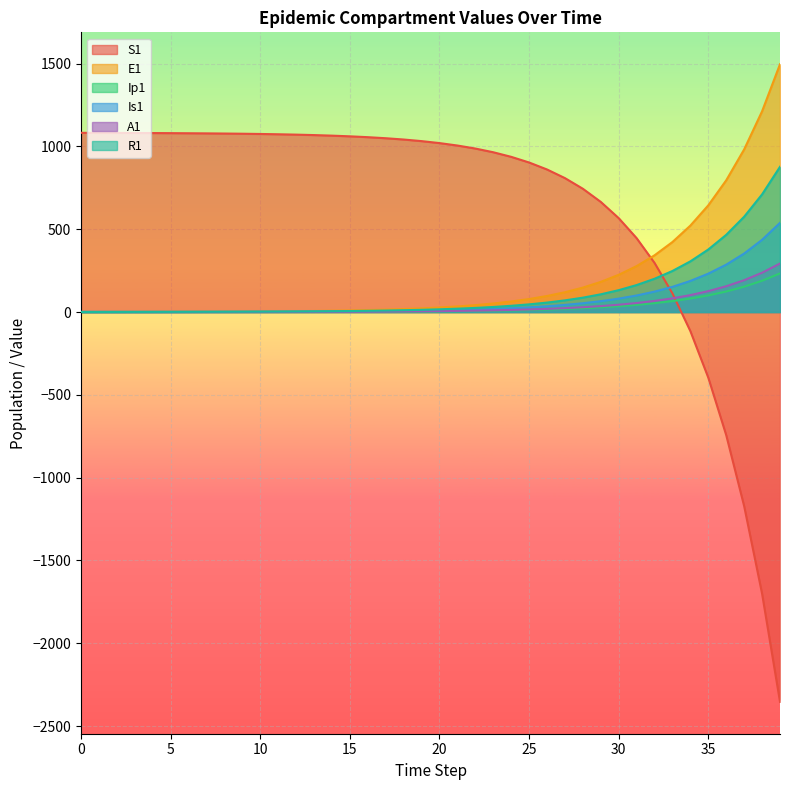

At which category is the sum across all series the highest?

37